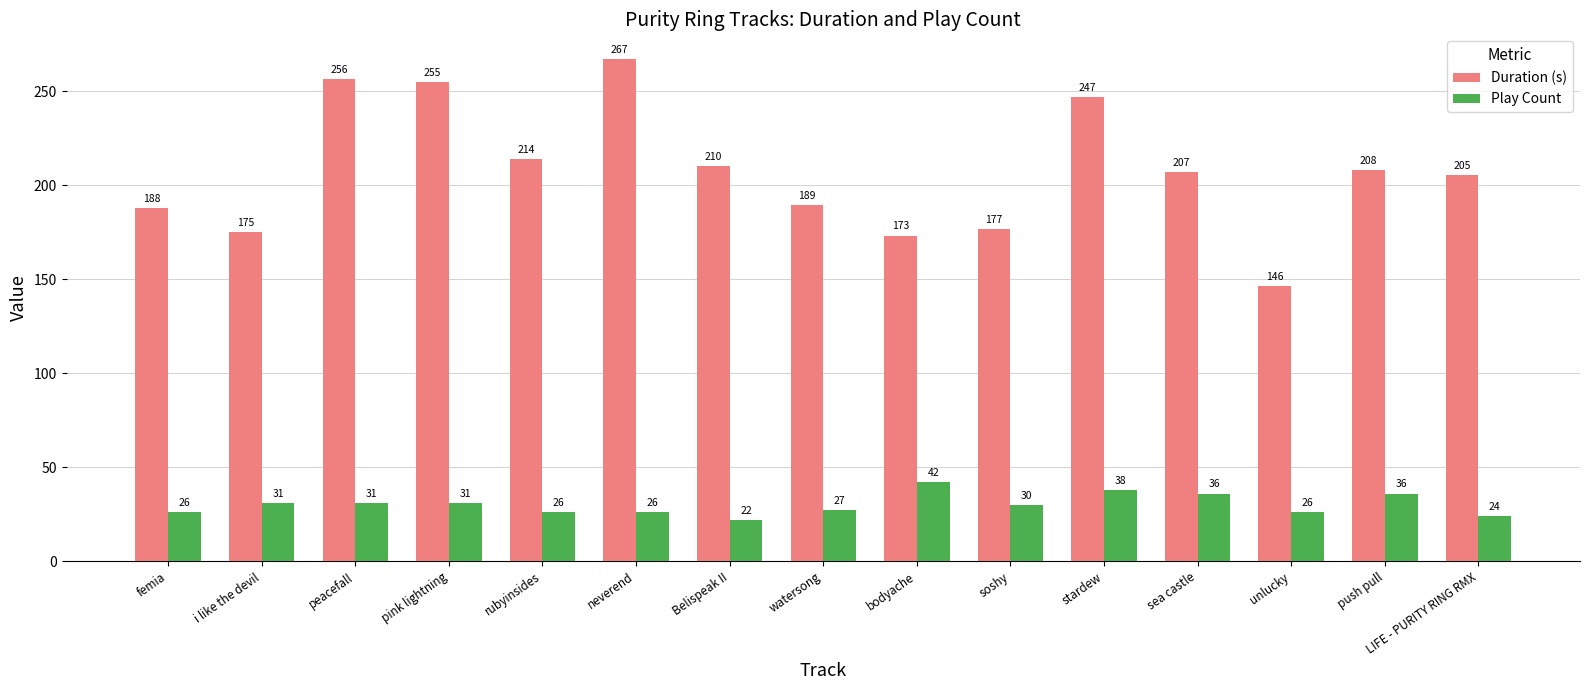

What is the sum of all Duration (s) values?

3117.3